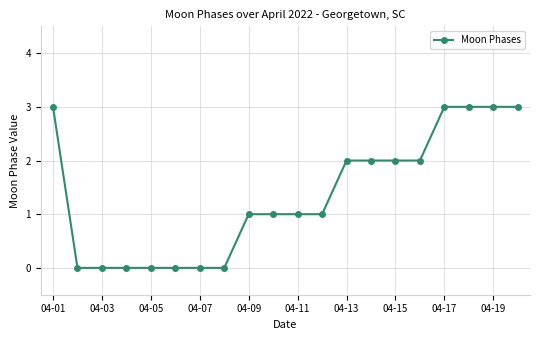

What is the maximum value shown in the chart?

3